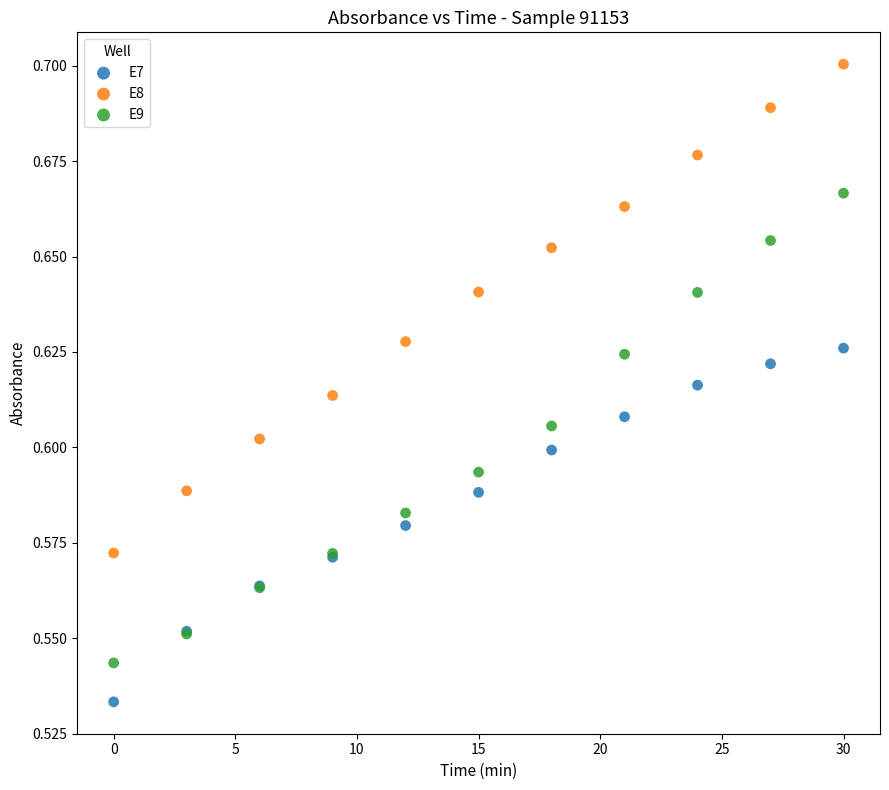

What is the X range (max minus min) for the scatter plot?

30.0